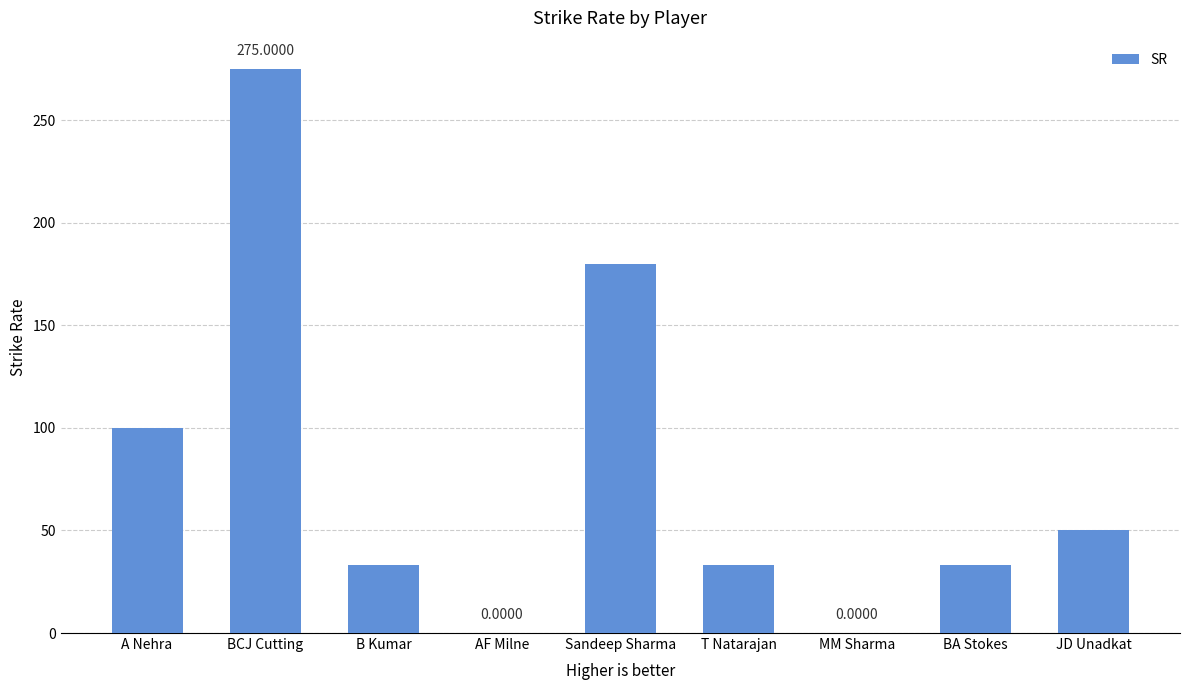

True or false: the data shows 0.0 at MM Sharma.

True